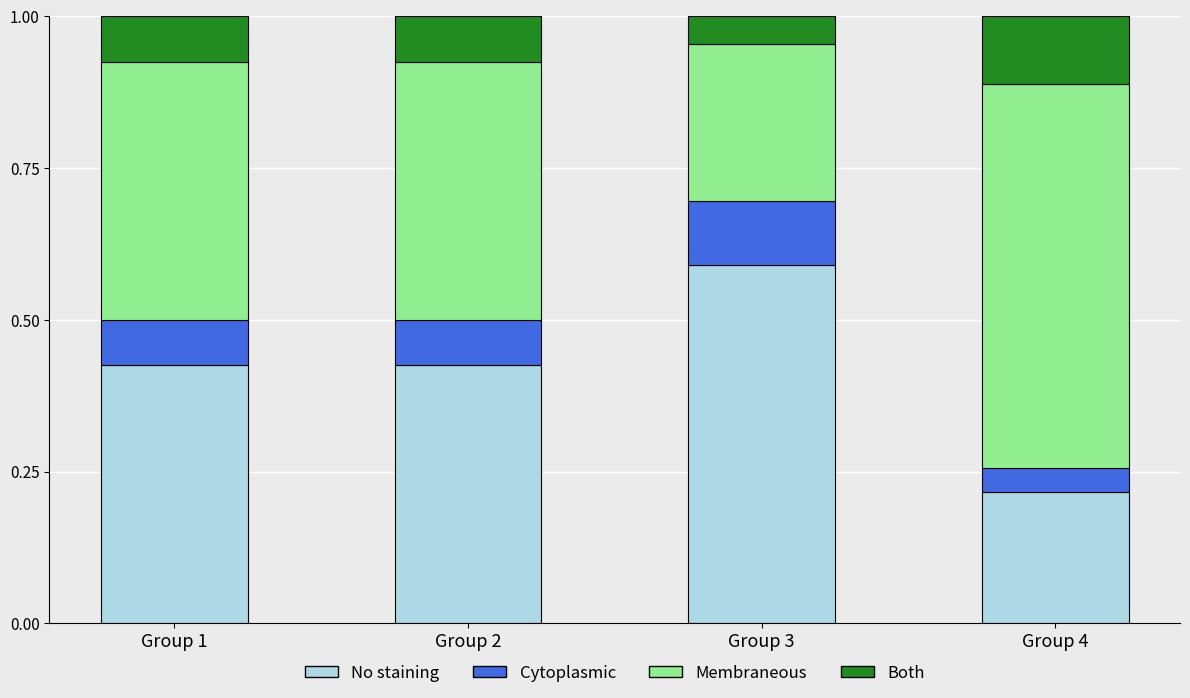

Which category has the lowest value in the No staining series?

Group 4